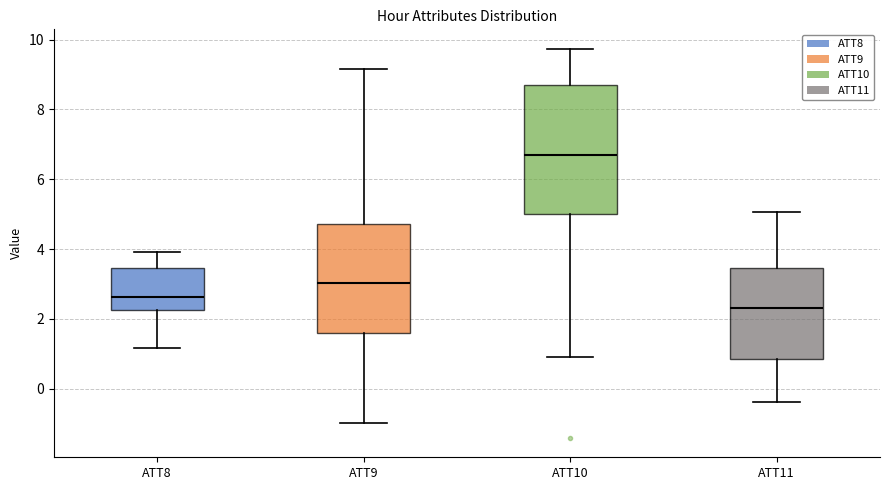

Reading left to right, transcribe this box plot: for each box, give where its median line is, the range the box spans, and where its two whiskers end, as read against the y-axis. The values are not printed on the chart, so give them approximately, as read against the axis.

ATT8: median 2.6, box 2.2 to 3.4, whiskers 1.2 to 4.0
ATT9: median 3.0, box 1.6 to 4.8, whiskers -1.0 to 9.2
ATT10: median 6.6, box 5.0 to 8.6, whiskers 1.0 to 9.8
ATT11: median 2.2, box 0.8 to 3.4, whiskers -0.4 to 5.0